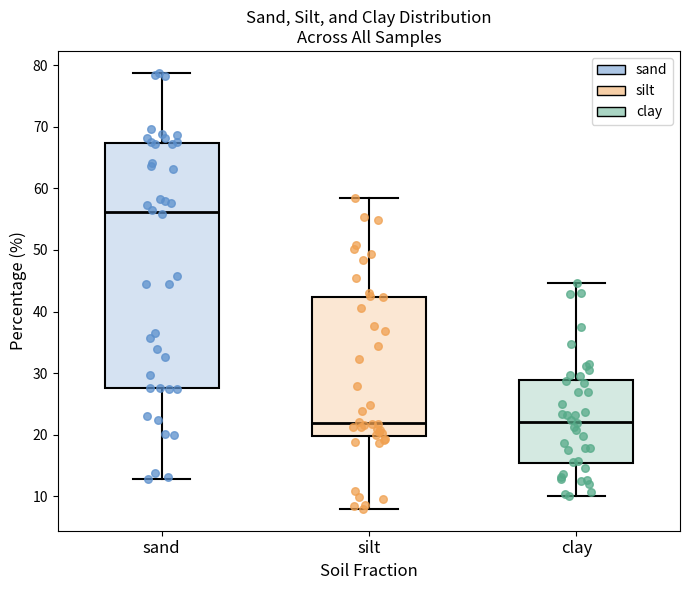

Which box is the tallest, from its lower edge to its upper edge?

sand